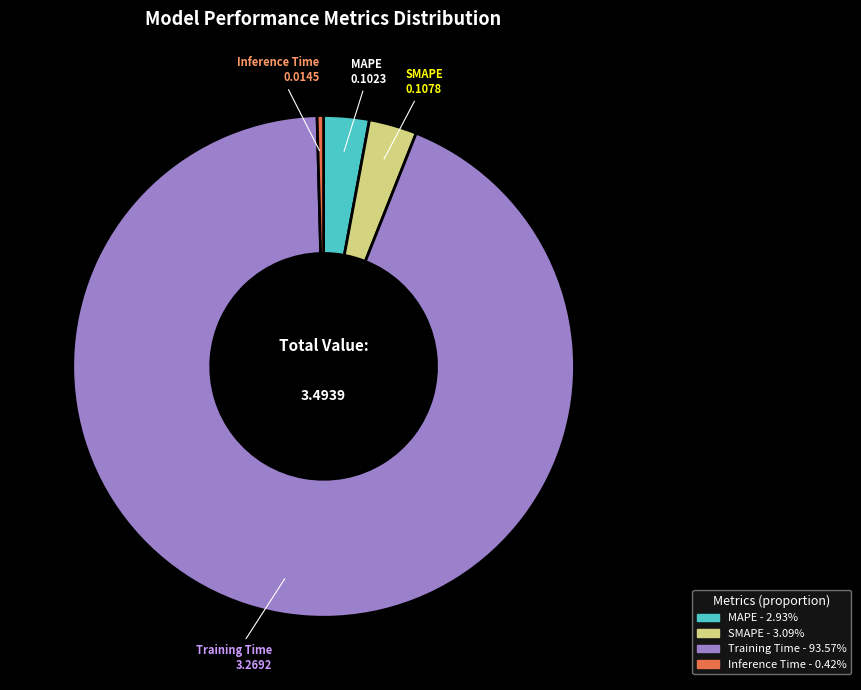

How many slices are in this pie chart?

4